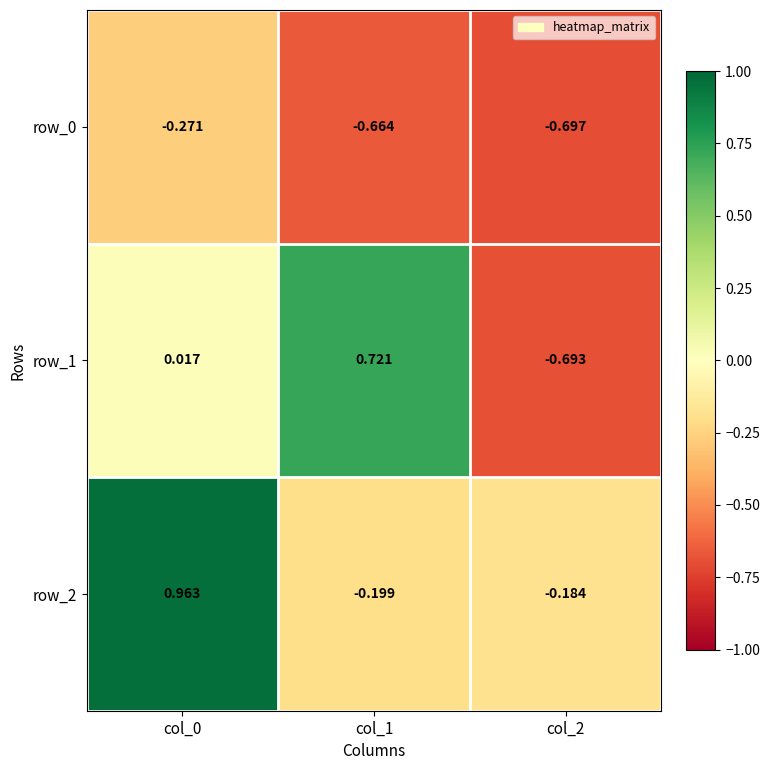

Is the value of row_2 at col_2 greater than the value of row_1 at col_2?

Yes